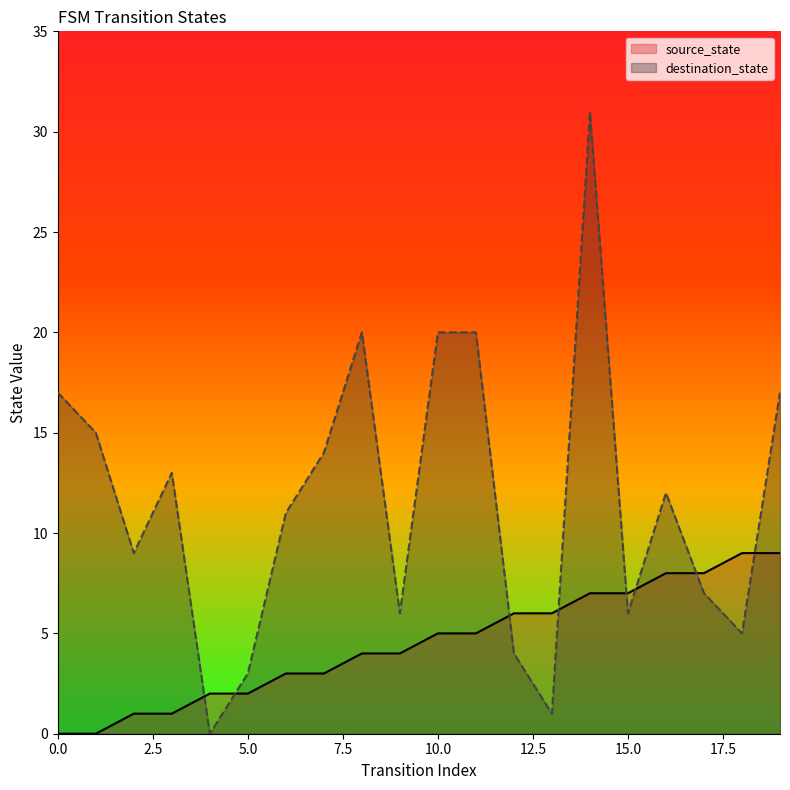

Rank the series by their average value, from highest to lowest.

destination_state, source_state